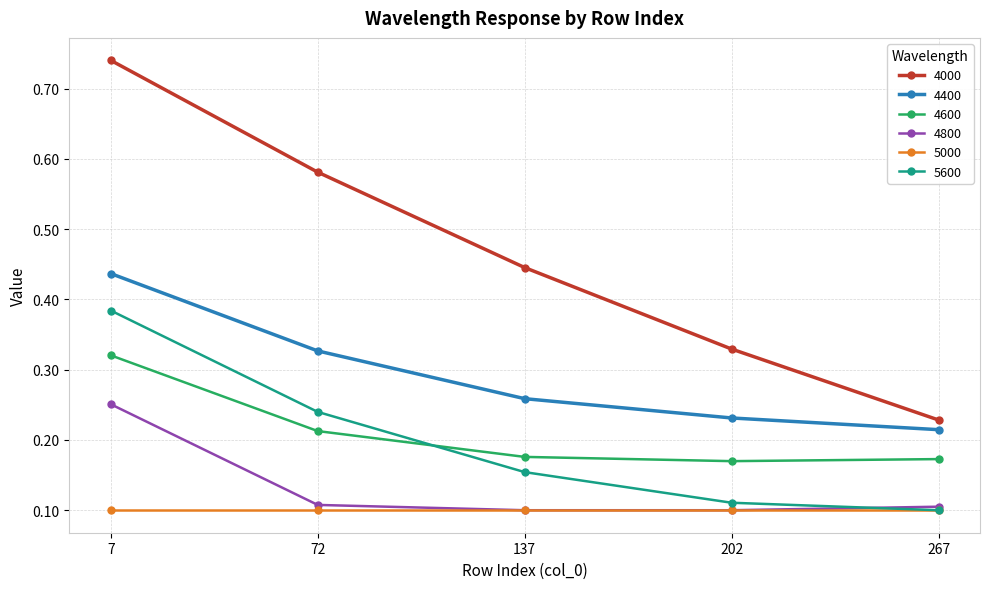

What is the difference between the maximum and minimum values in the 4000 series?

0.5